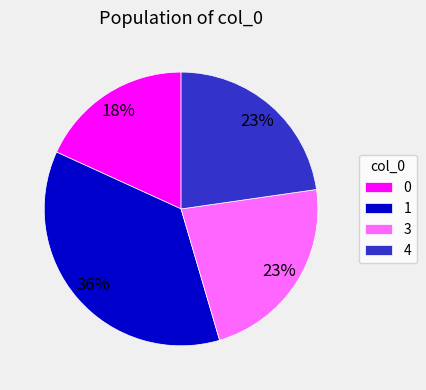

Approximately how many times larger is the value at 3 compared to 4?

1.0